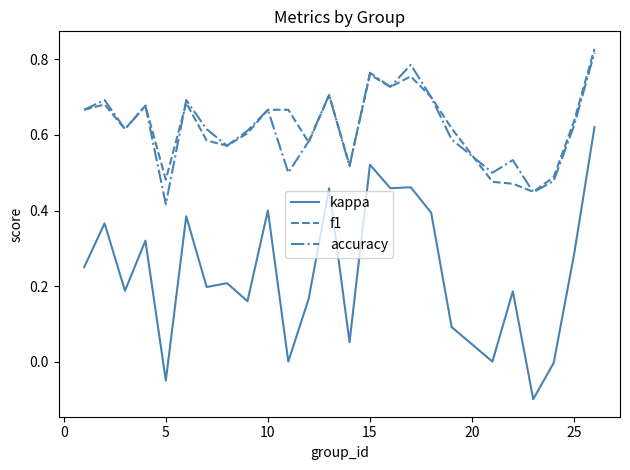

True or false: kappa and accuracy intersect in this chart.

False